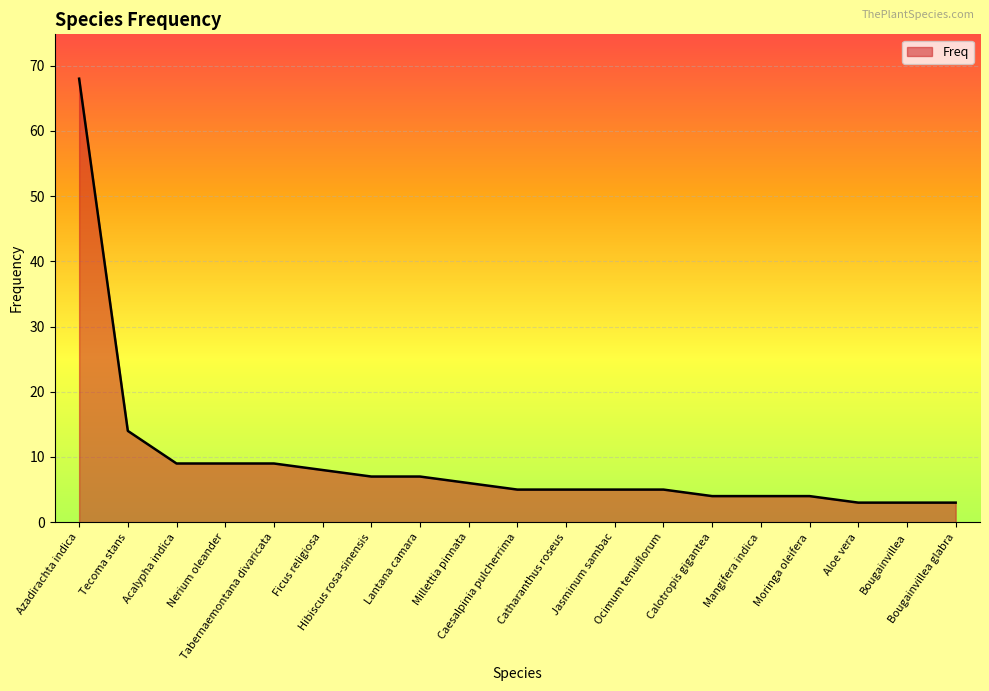

Reading left to right, list all the values displayed in this chart.

Azadirachta indica=68	Tecoma stans=14	Acalypha indica=9	Nerium oleander=9	Tabernaemontana divaricata=9	Ficus religiosa=8	Hibiscus rosa-sinensis=7	Lantana camara=7	Millettia pinnata=6	Caesalpinia pulcherrima=5	Catharanthus roseus=5	Jasminum sambac=5	Ocimum tenuiflorum=5	Calotropis gigantea=4	Mangifera indica=4	Moringa oleifera=4	Aloe vera=3	Bougainvillea=3	Bougainvillea glabra=3